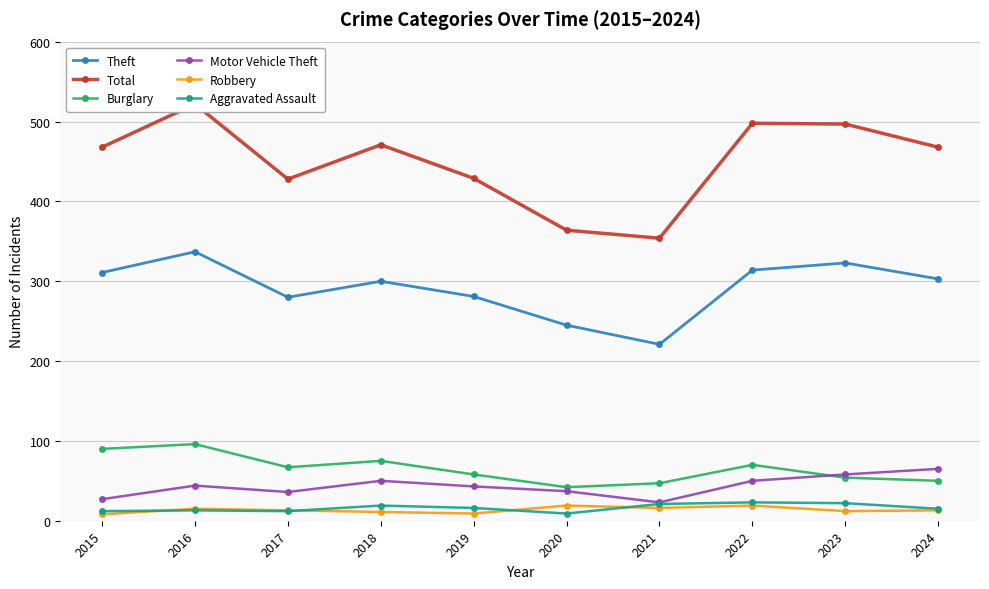

At which label does Burglary reach its minimum?

2020